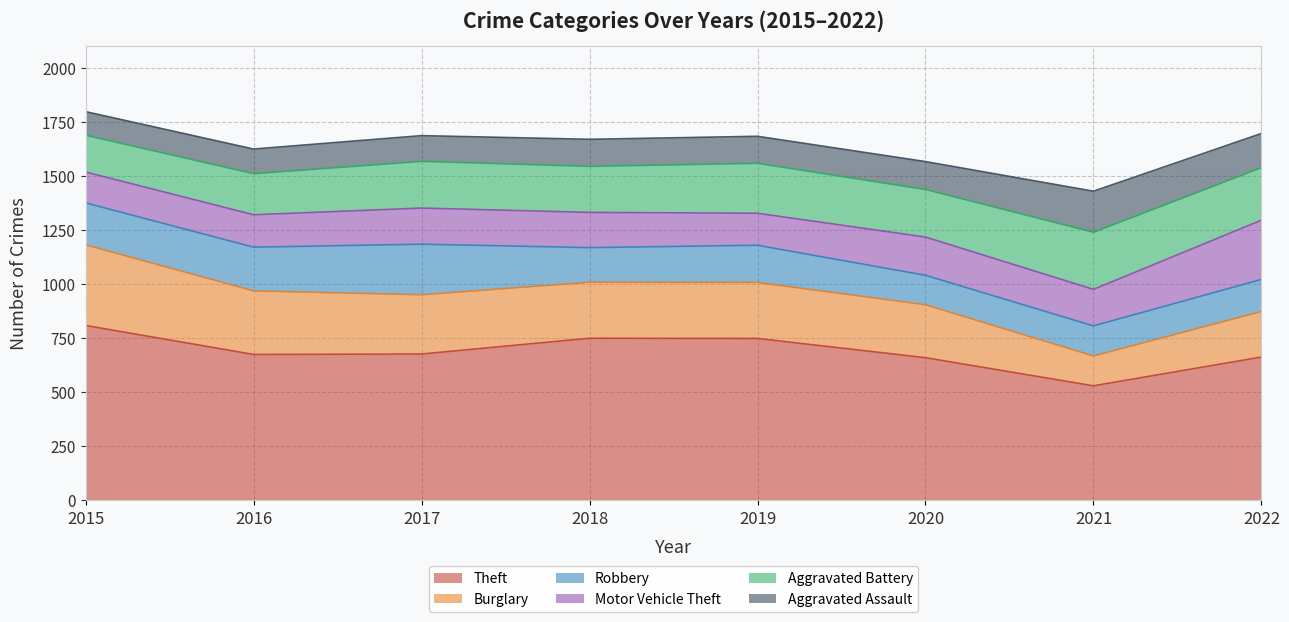

At 2015, list the series in order from largest to smallest.

Theft, Burglary, Robbery, Aggravated Battery, Motor Vehicle Theft, Aggravated Assault